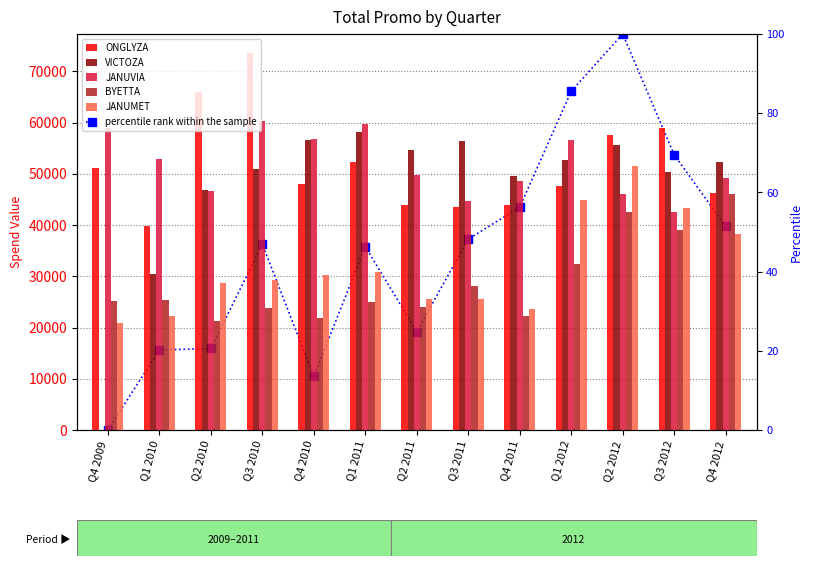

How many values in the BYETTA series exceed 25215?

6